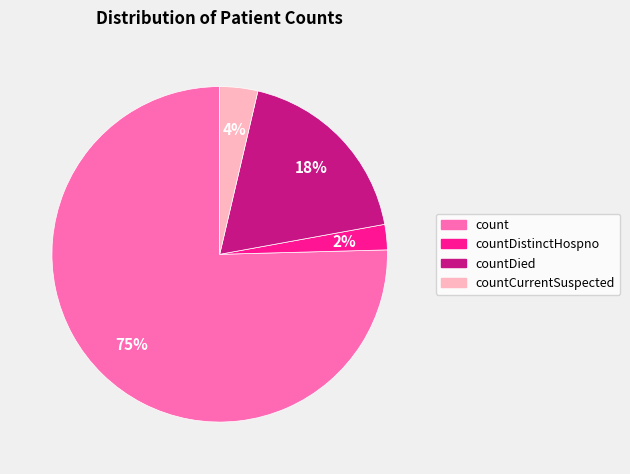

Is there any slice that represents more than half of the pie?

Yes